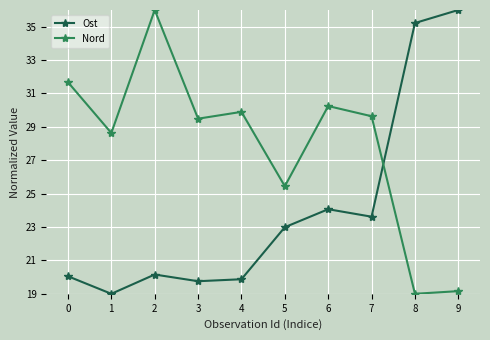

In Ost, how many points are lower than both neighbors (excluding endpoints)?

3